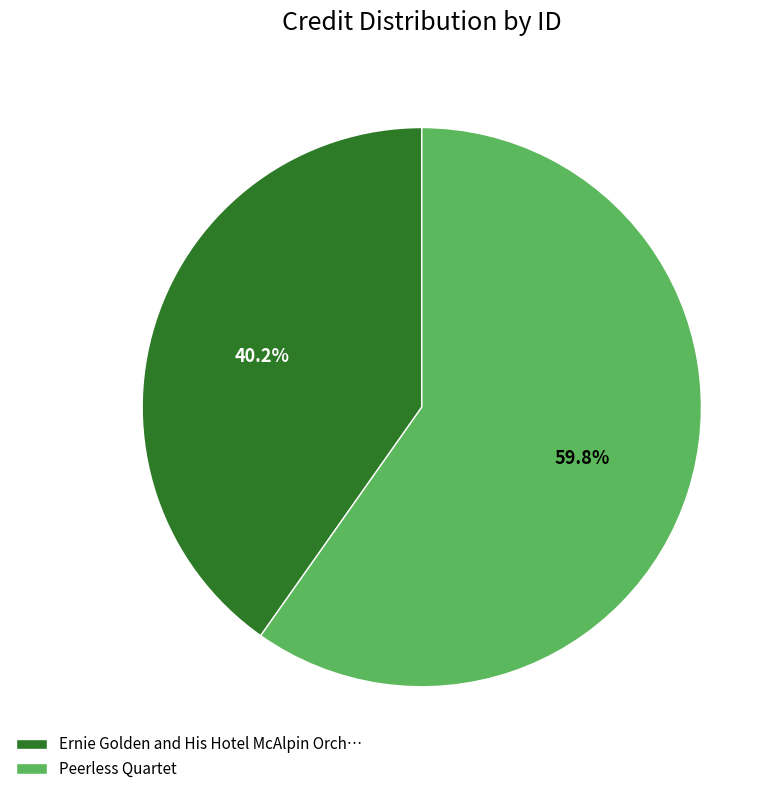

What is the ratio of the value at Ernie Golden and His Hotel McAlpin Orch… to the value at Peerless Quartet?

0.7